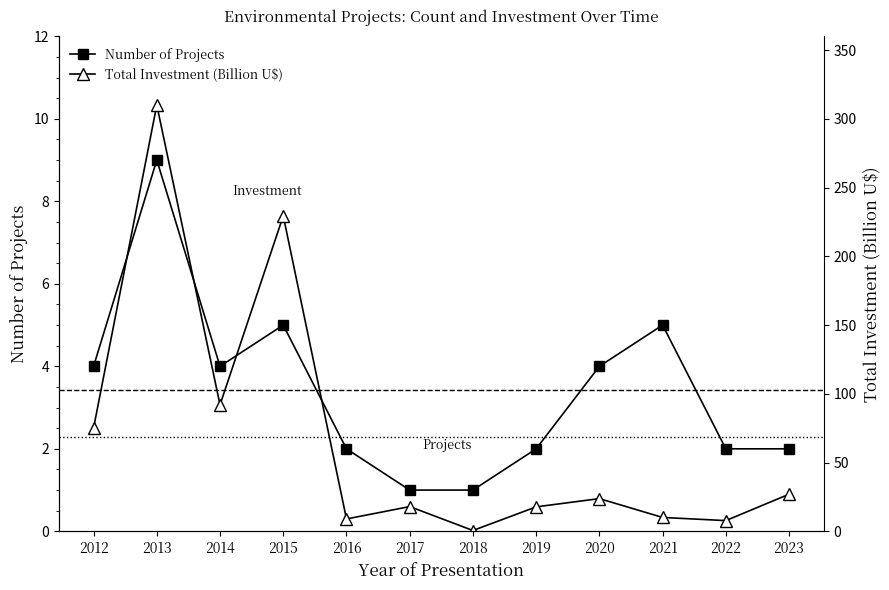

How many lines are shown in the chart?

2